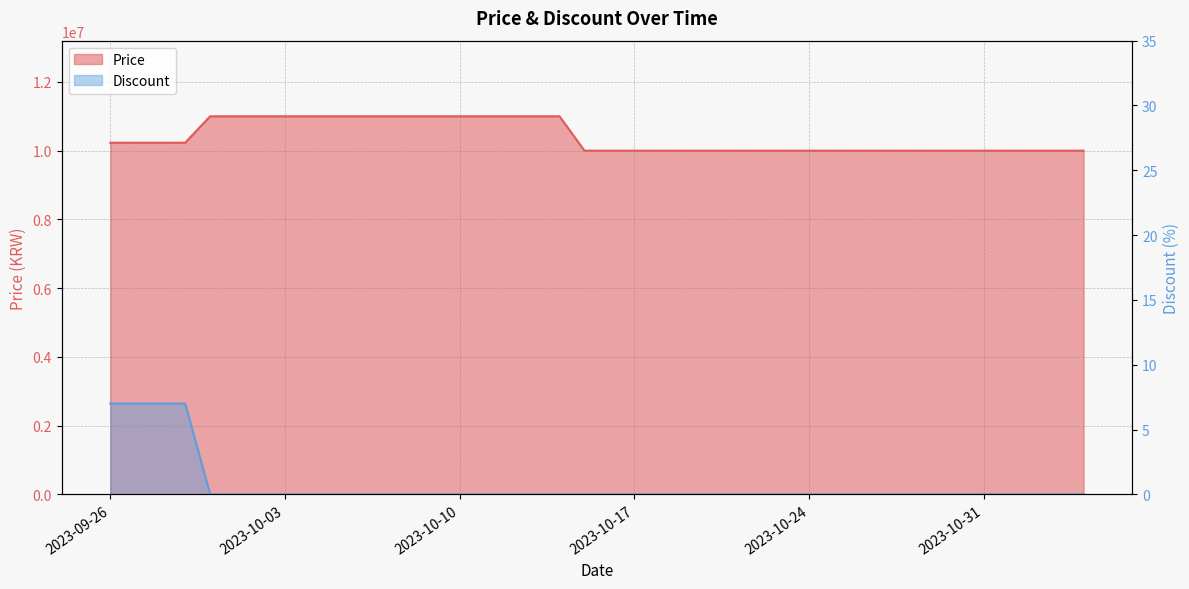

Is the value of Discount at 2023-10-28 greater than the value of Price at 2023-10-10?

No